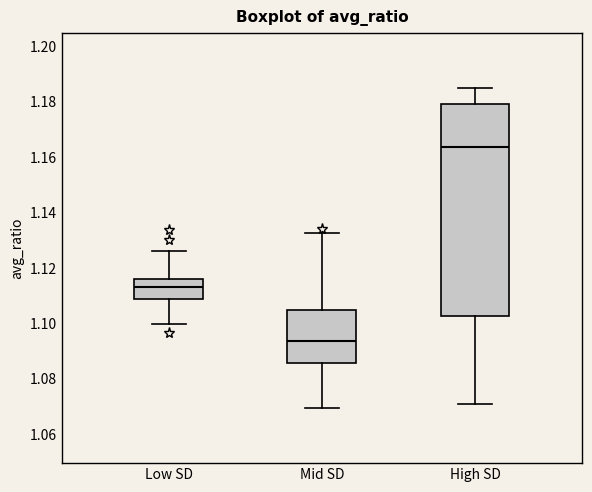

Where is the lower edge of the box for Low SD on the y-axis? The values are not printed on the chart, so give them approximately, as read against the axis.

1.108